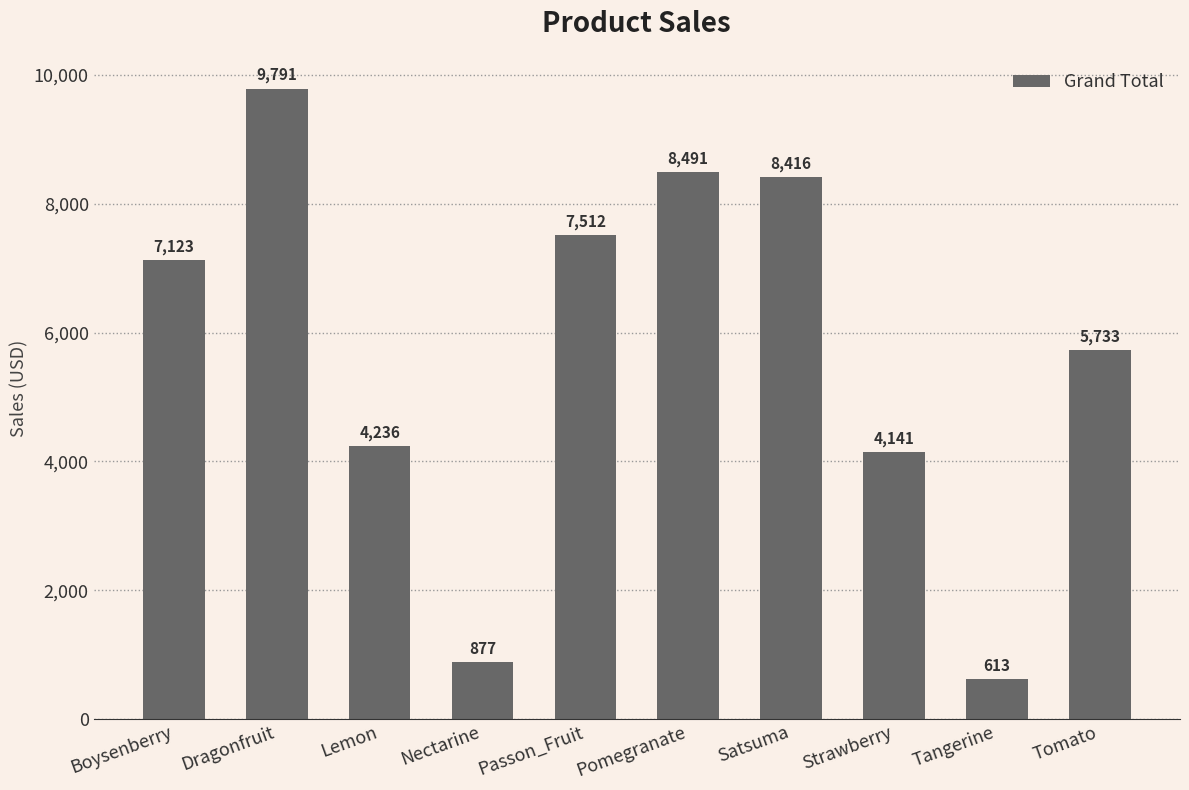

What is the change in value from Nectarine to Passon_Fruit?

+6634.4